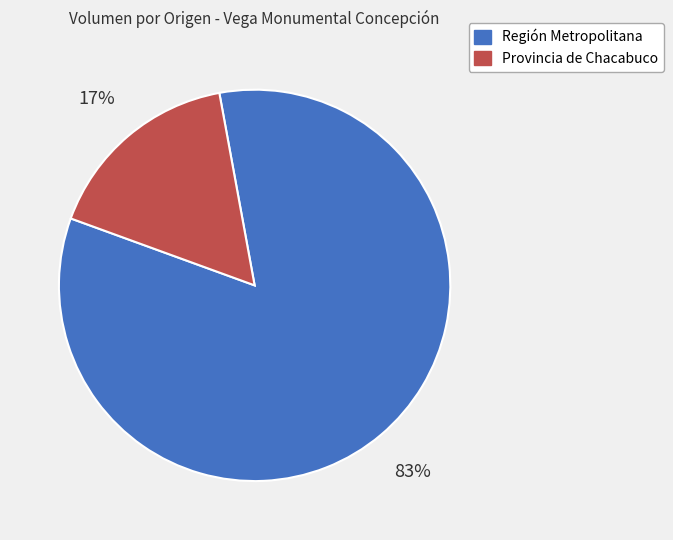

Is there a majority slice in this chart?

Yes